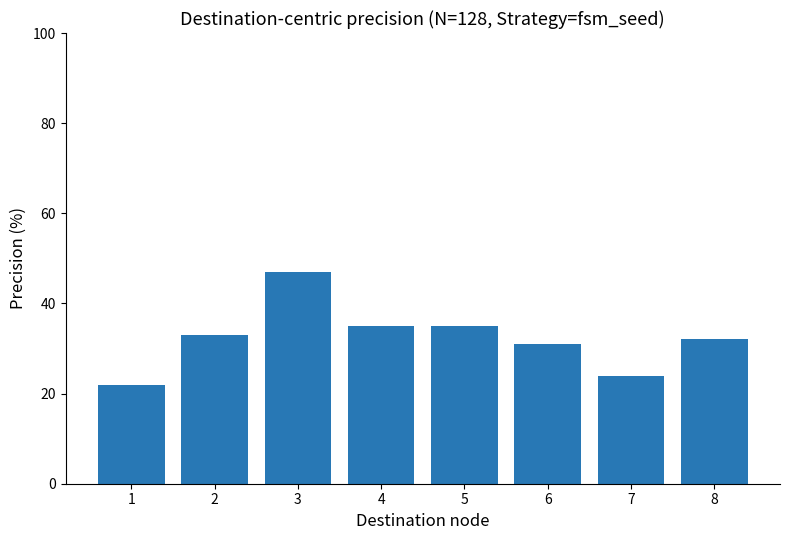

Between 7 and 4, which is larger?

4